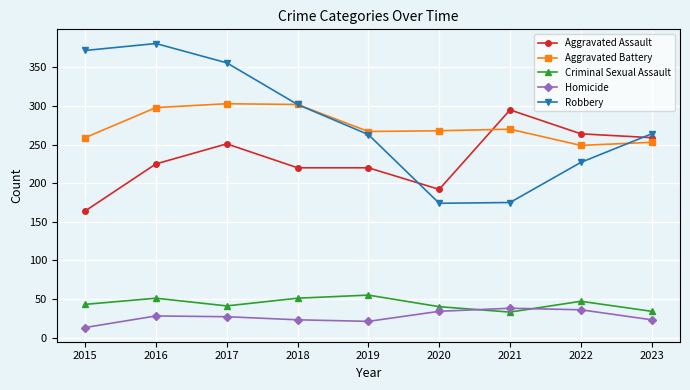

What is the difference between the second highest and second lowest values in the Aggravated Battery series?

49